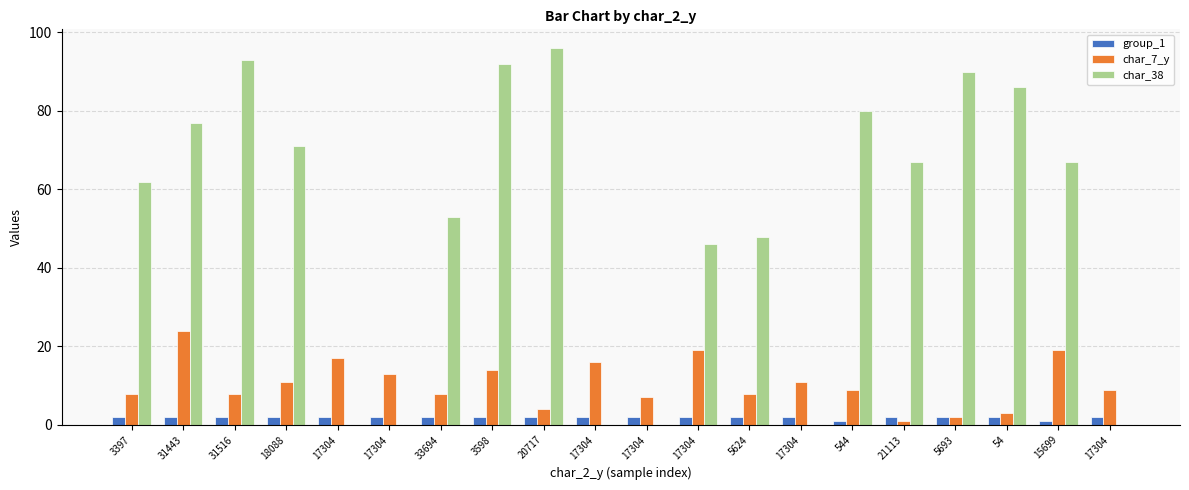

Does the chart contain stacked bars?

No